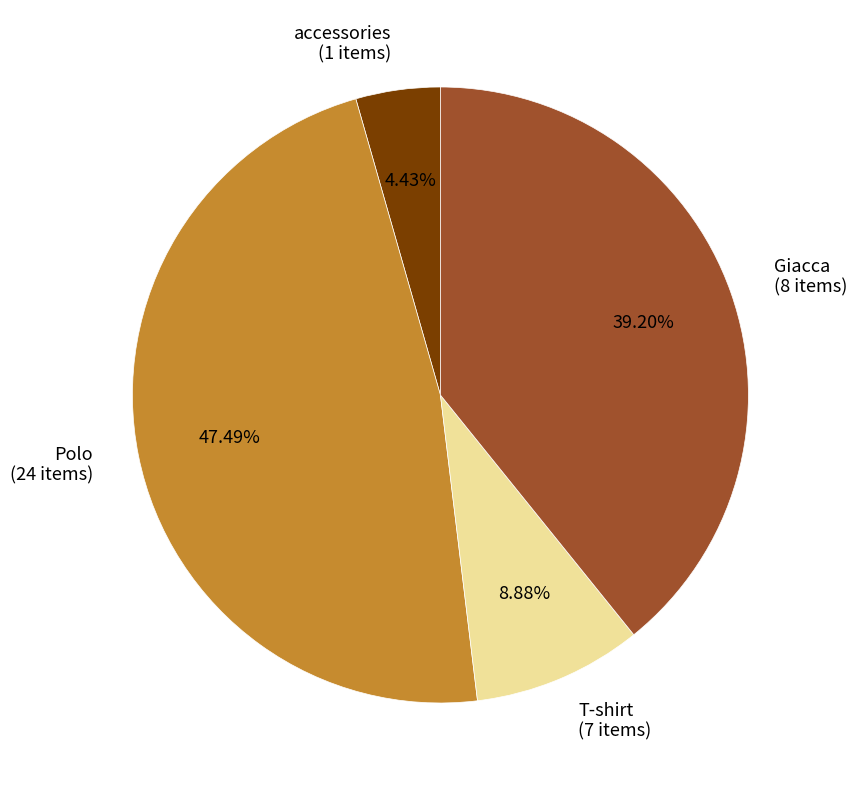

Rank the categories by value from lowest to highest.

accessories (1 items), T-shirt (7 items), Giacca (8 items), Polo (24 items)